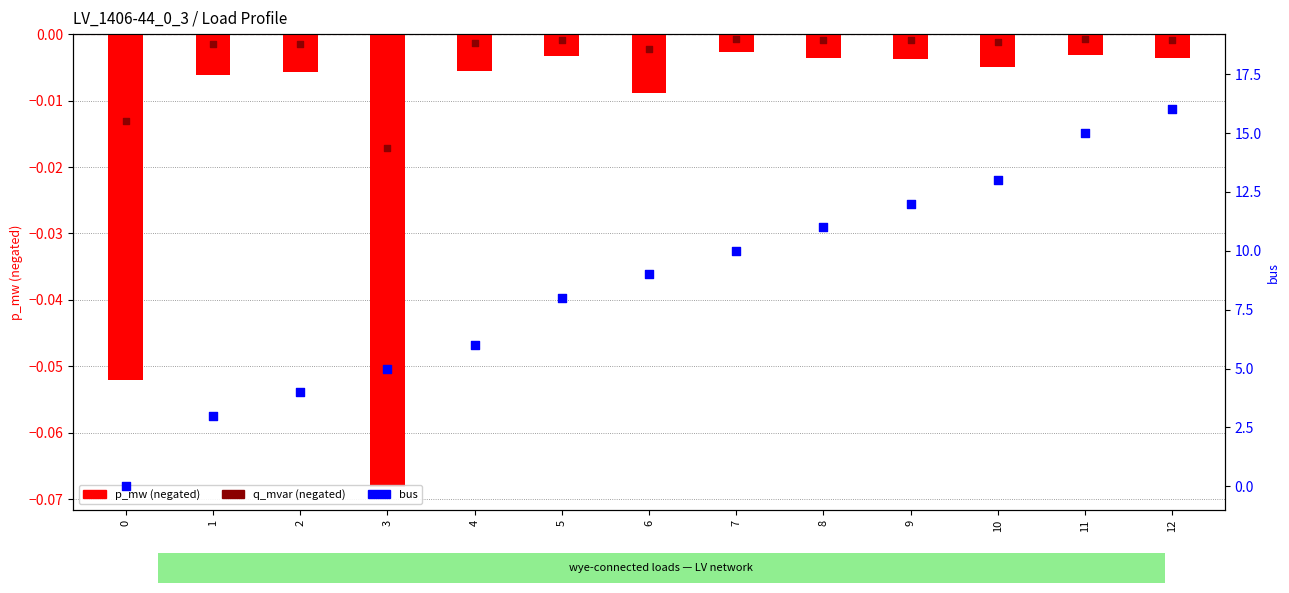

At which category is the sum across all series the highest?

12